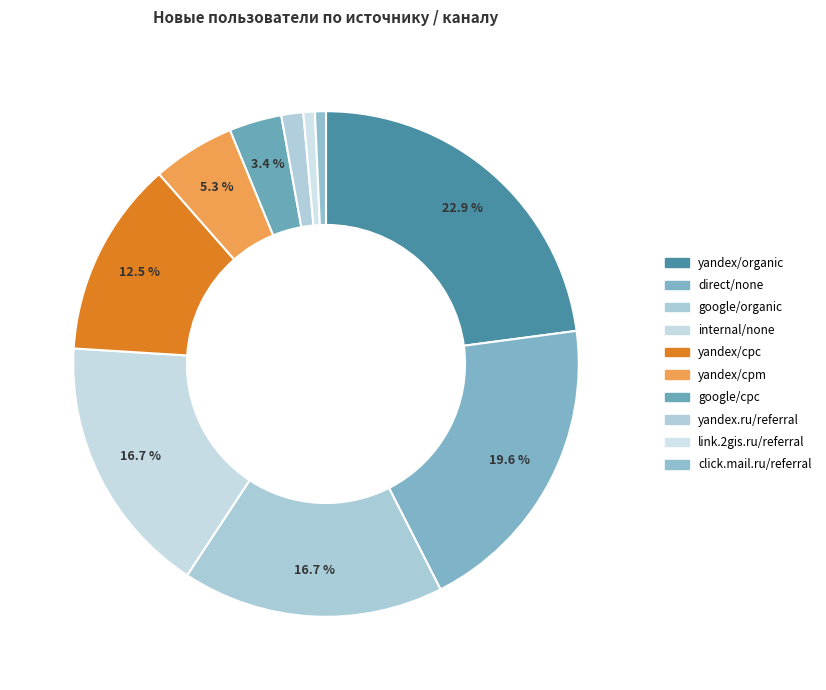

How many slices are in this pie chart?

10